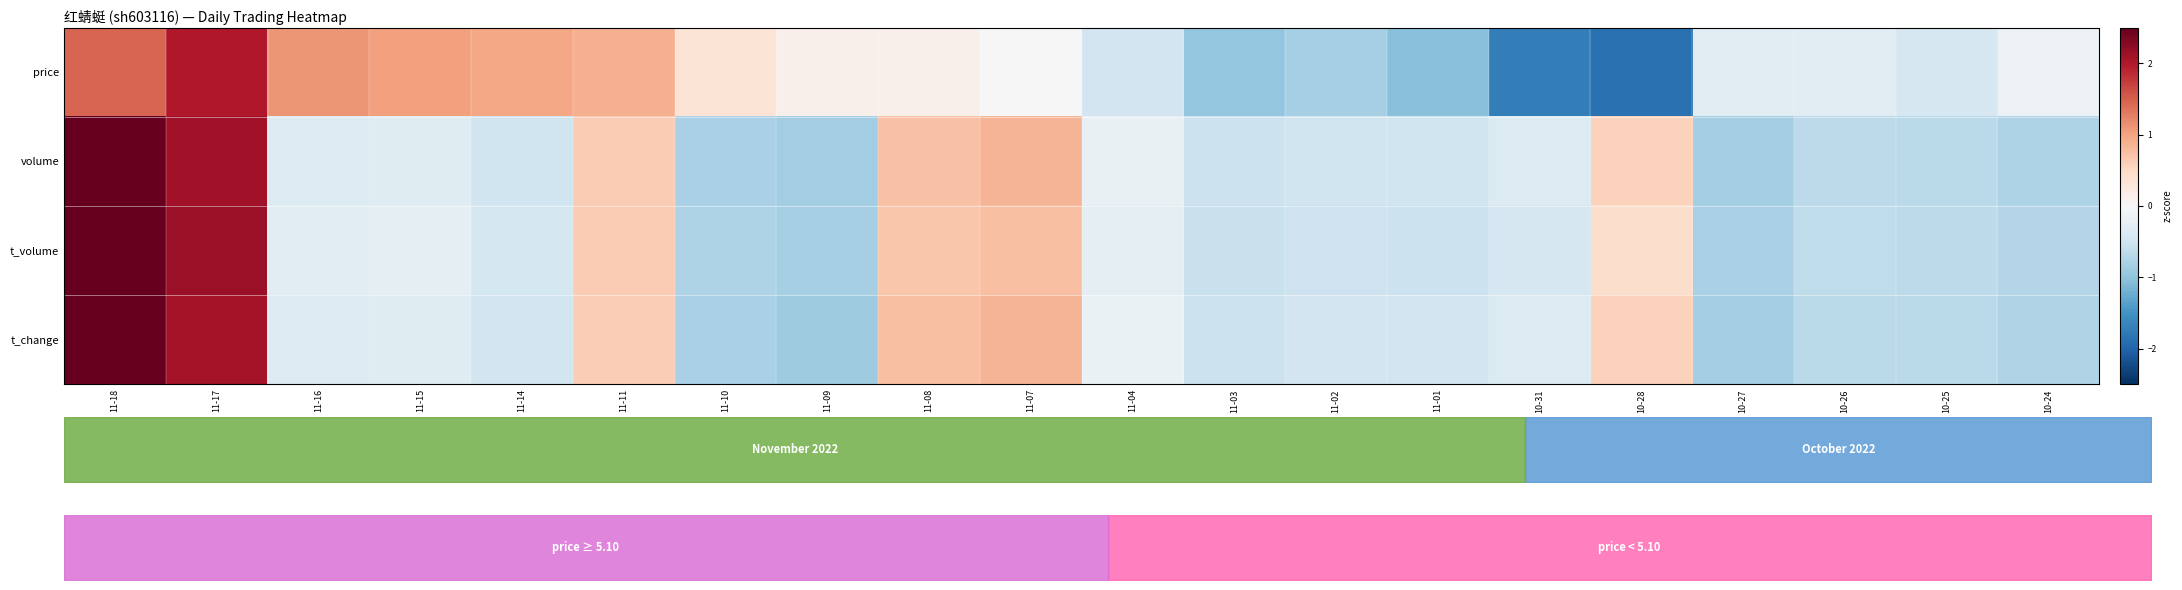

At which category is the sum across all series the highest?

11-18